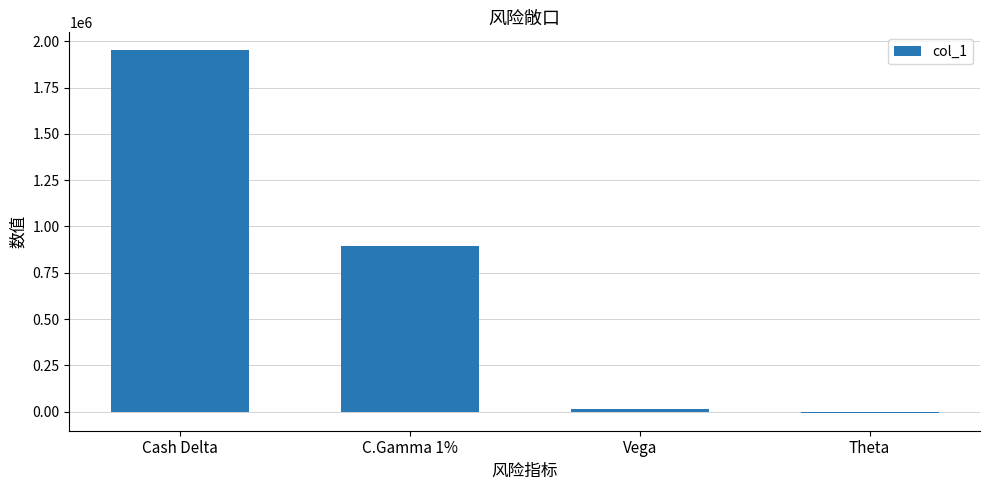

Reading left to right, extract all data points from this chart.

Cash Delta=1950640	C.Gamma 1%=892884	Vega=16281	Theta=-5228